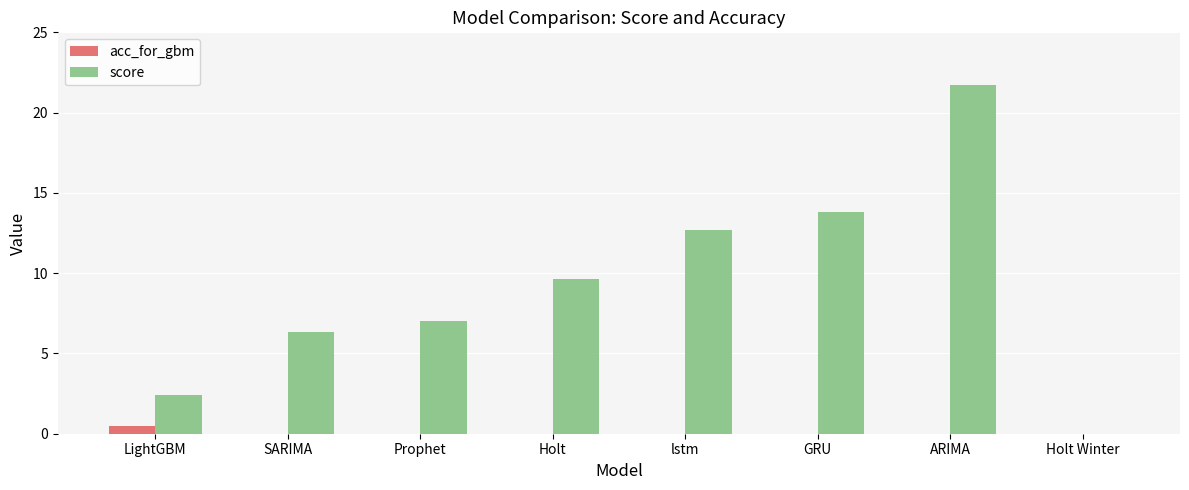

What is the sum of all acc_for_gbm values?

0.5